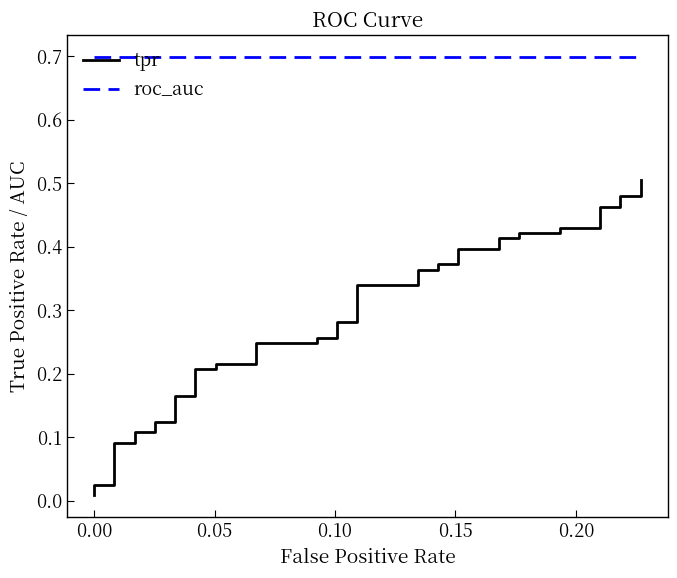

True or false: roc_auc and tpr cross at least once.

False